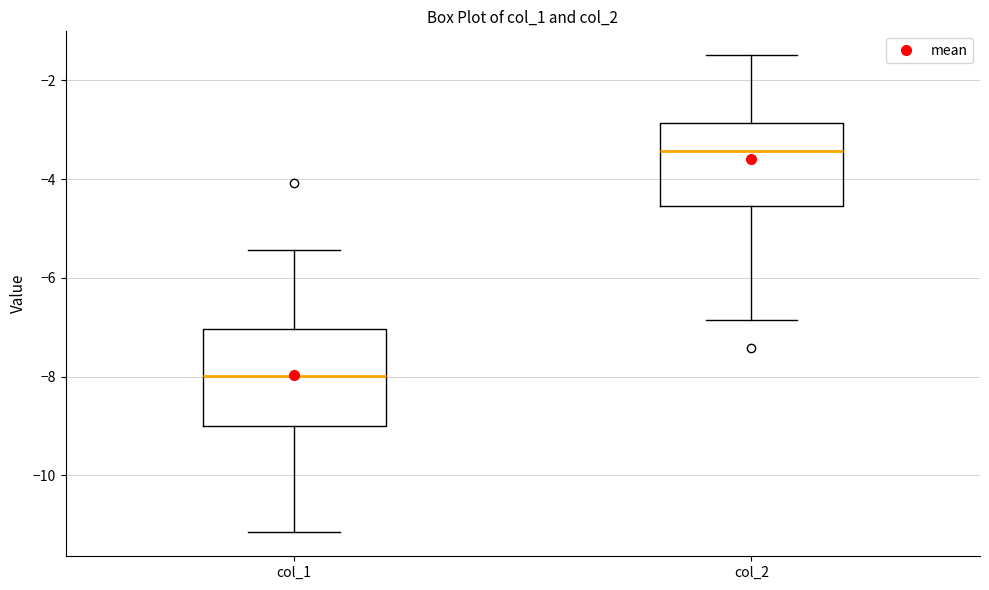

Which box's median line is the highest?

col_2